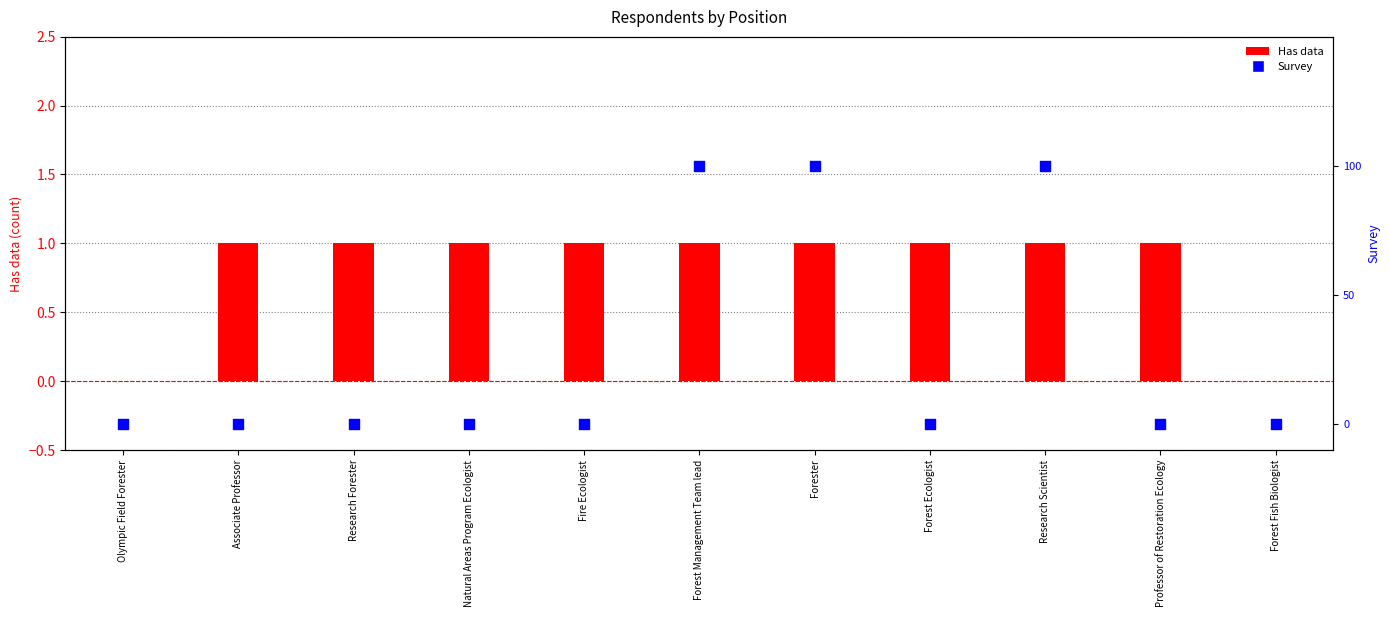

At how many categories does at least one series exceed 0?

9